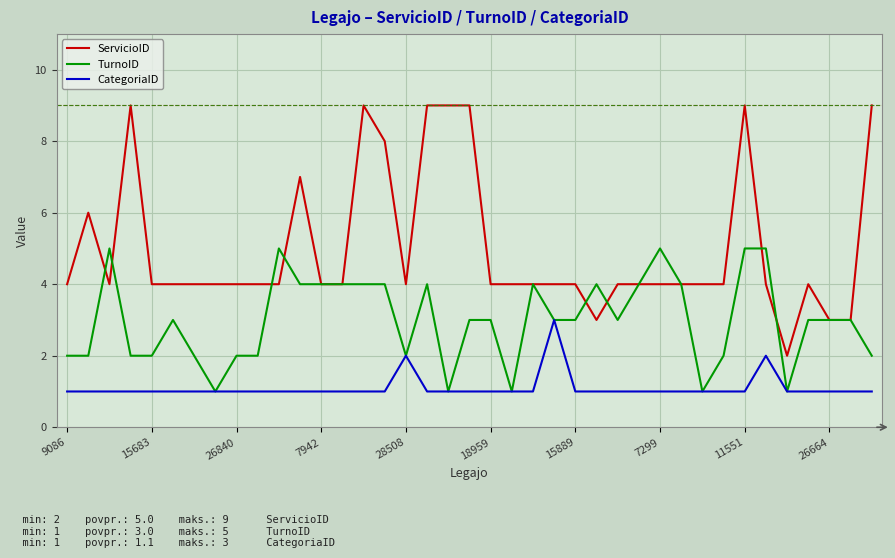

List the series in order of their overall mean, lowest first.

CategoriaID, TurnoID, ServicioID